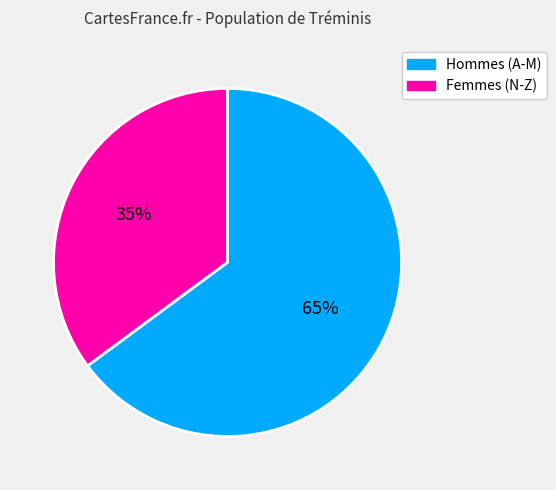

True or false: Femmes (N-Z) accounts for 79% of the total.

False